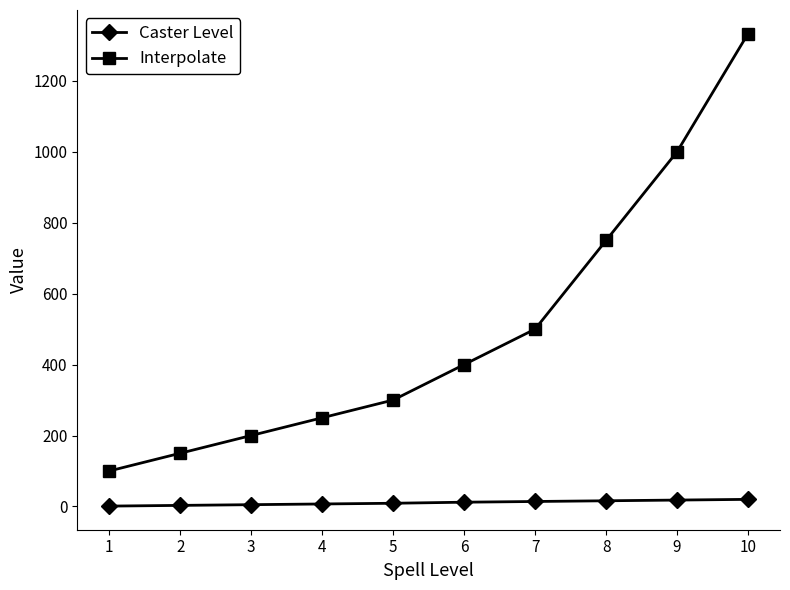

List the series in order of their overall mean, highest first.

Interpolate, Caster Level